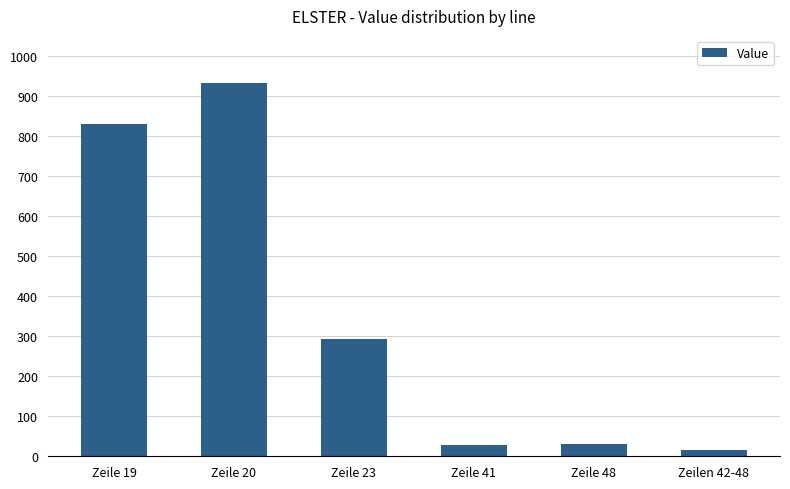

The chart shows a value of 829.3 at Zeile 19. True or false?

True